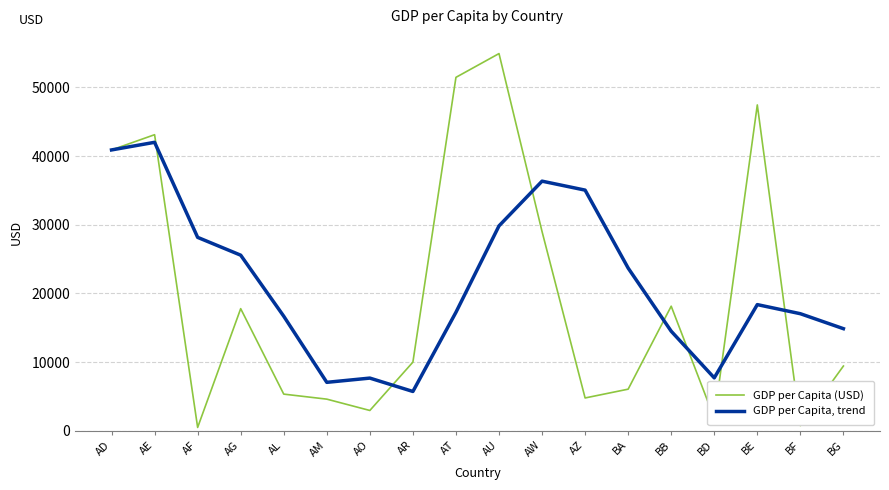

How many series are shown in this chart?

2